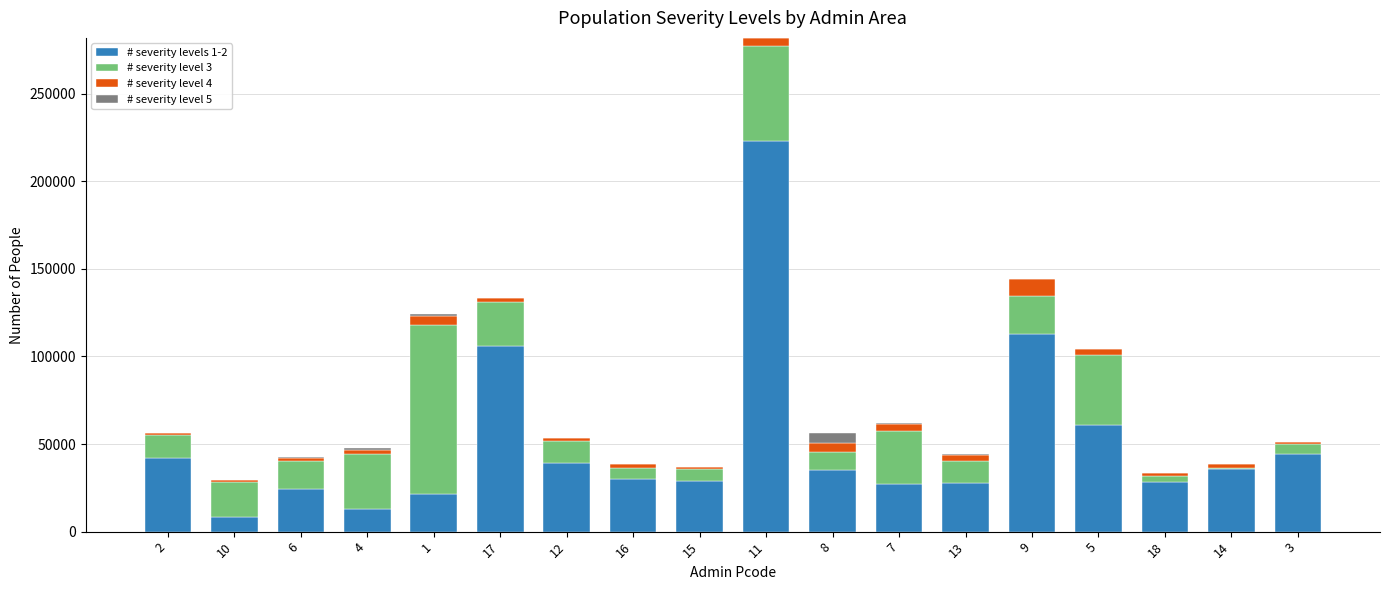

At which category is the sum across all series the highest?

11